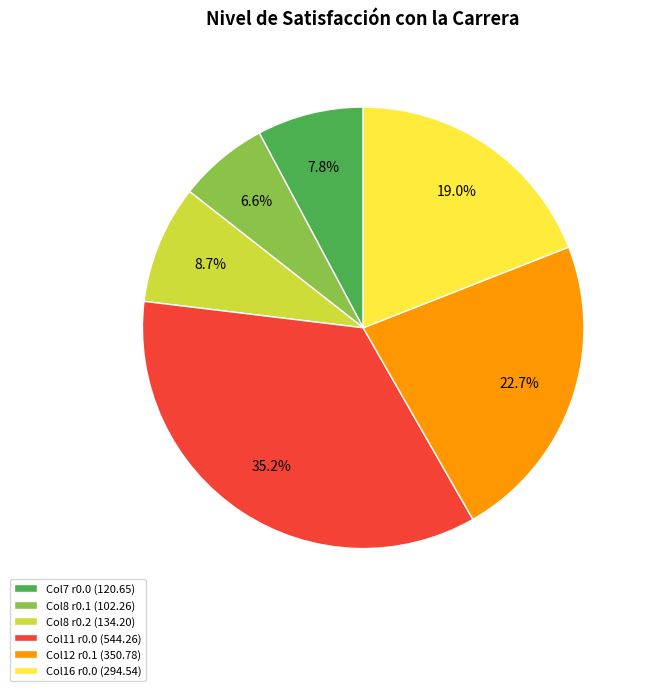

Is Col7 r0.0 (120.65) the majority of the pie?

No